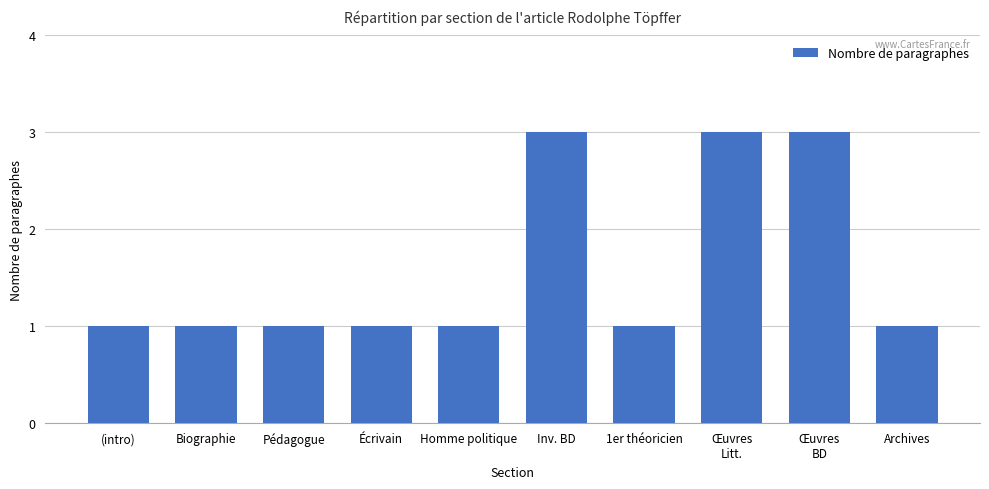

What is the value of the 4th bar from the left?

1